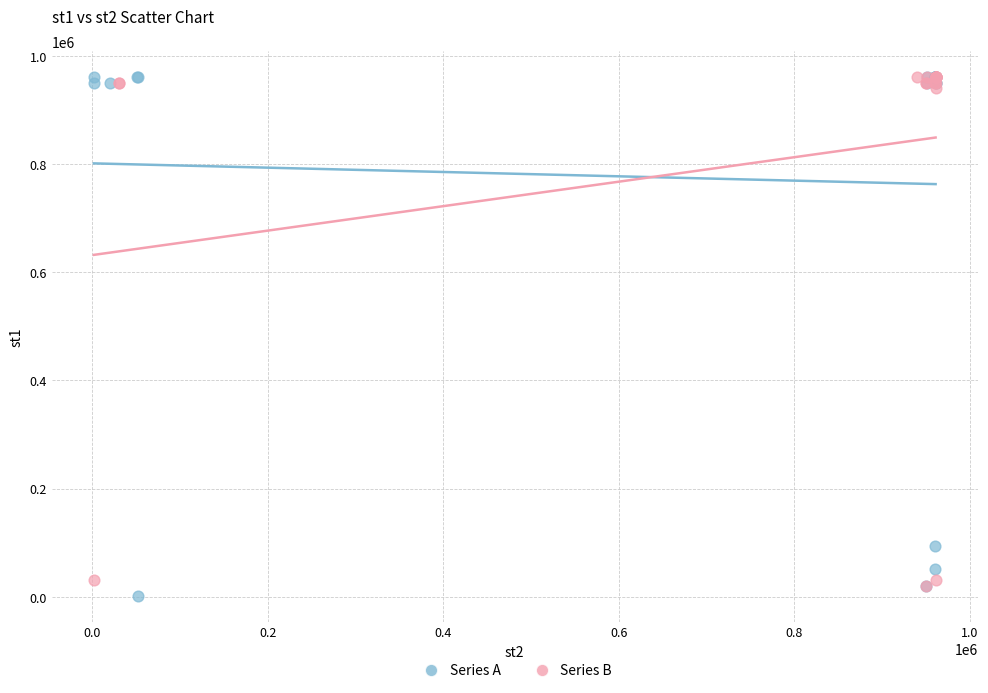

Which series has the largest Y range (max minus min)?

Series A